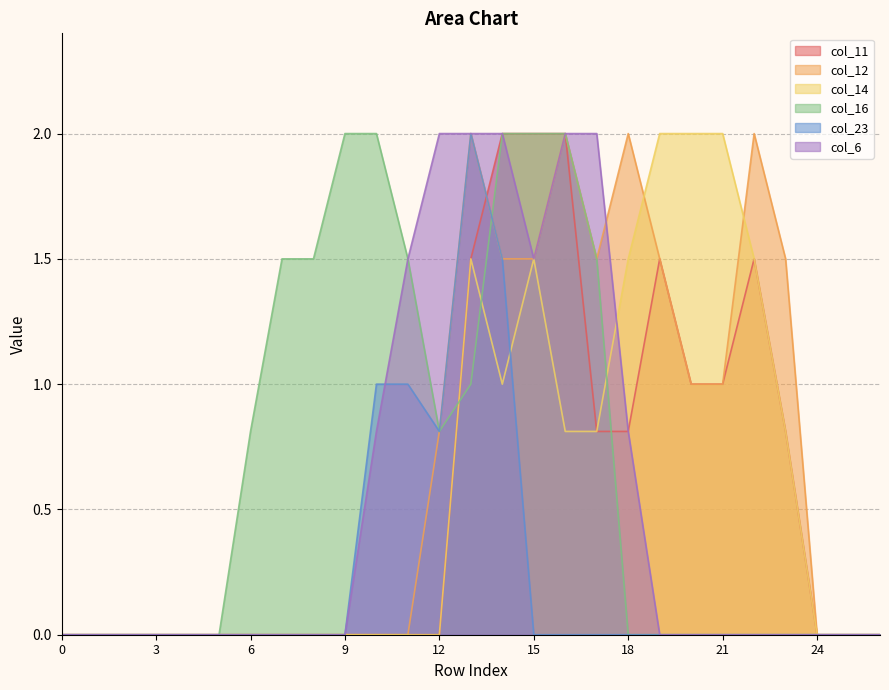

How many lines are shown in the chart?

6